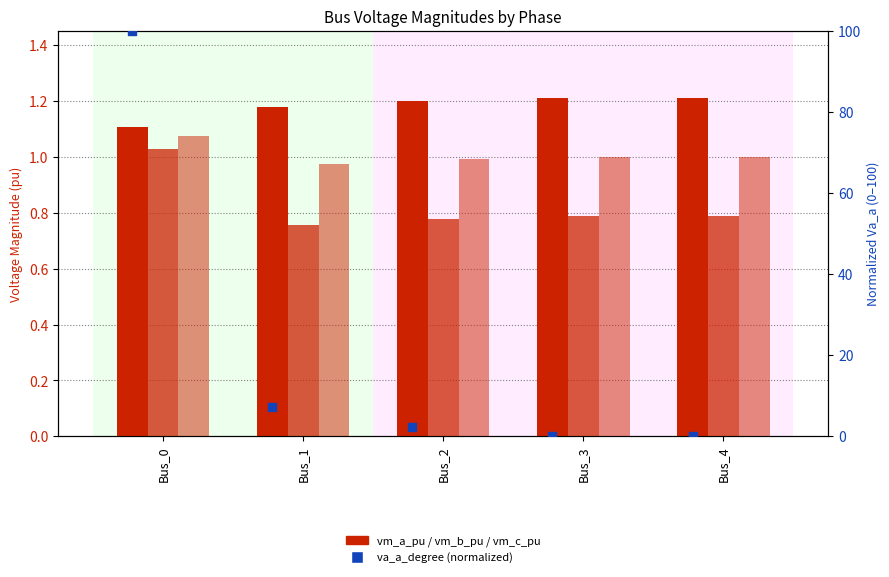

Which series contains the highest Y value?

pf_va_a_degree (normalized)